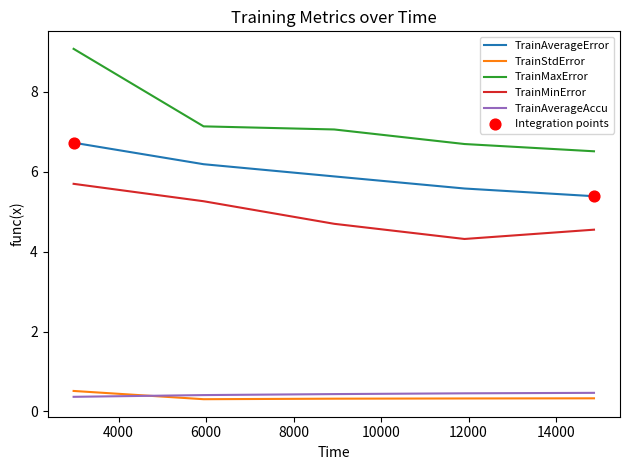

Which series has the largest total across all categories?

TrainMaxError